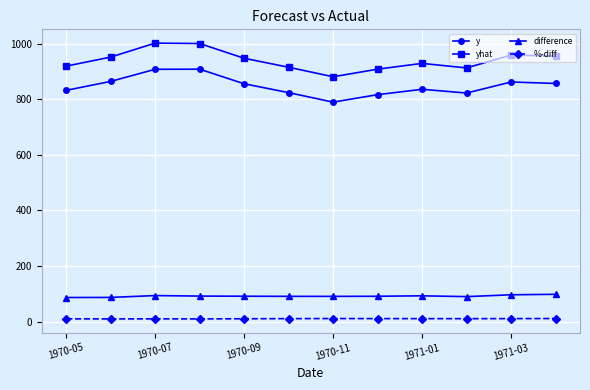

What is the sum of all y values?

10171.9